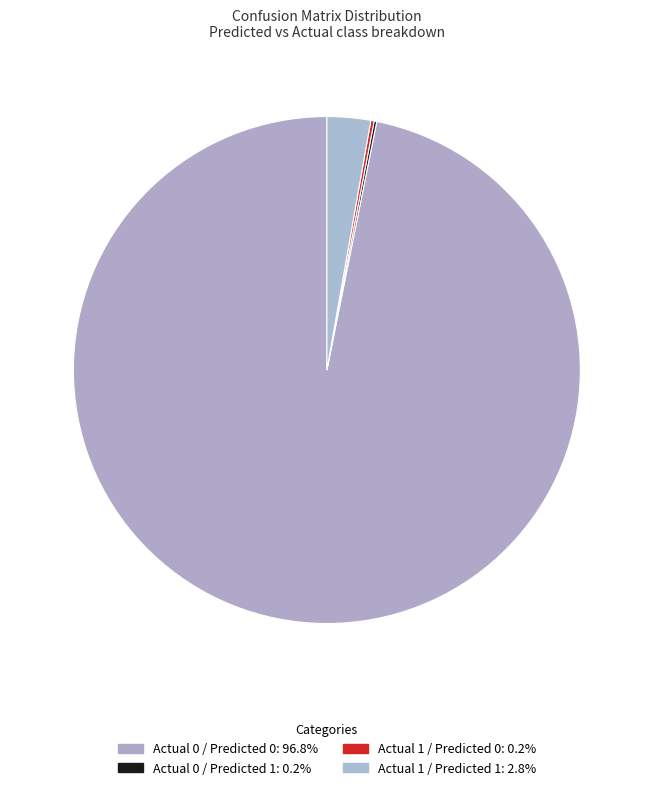

The Actual 0 / Predicted 1 slice represents 7% of the pie. True or false?

False